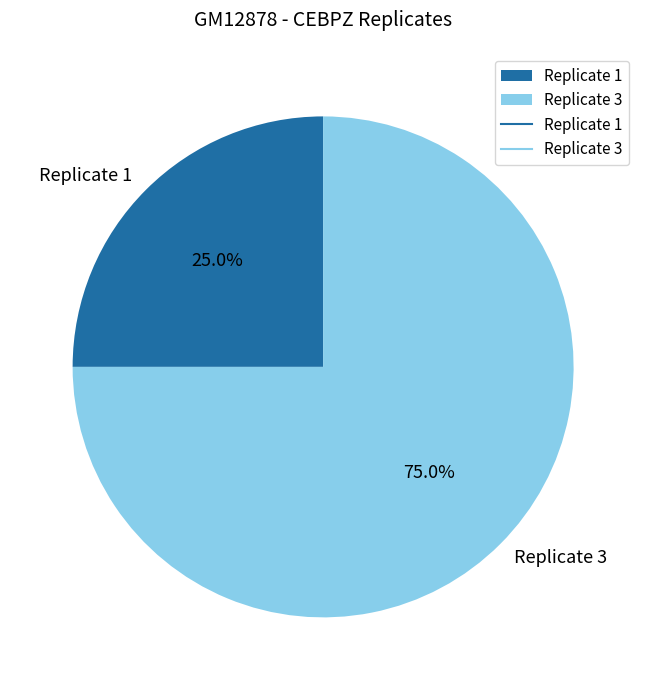

How many slices are in this pie chart?

2